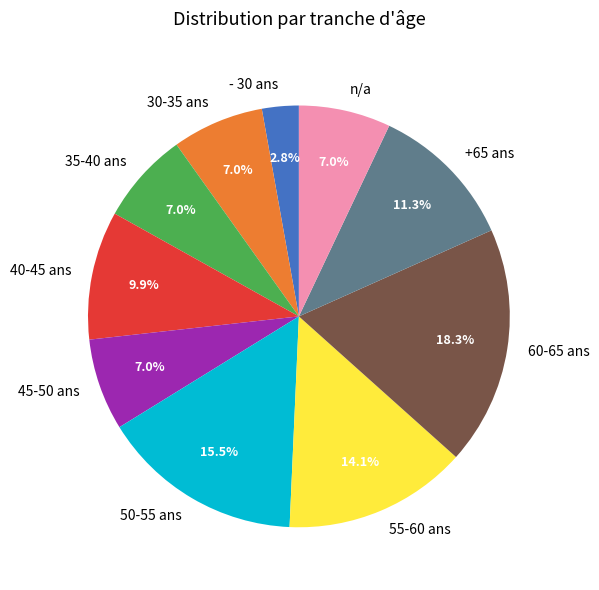

Is it true that n/a is 7% of the pie?

True